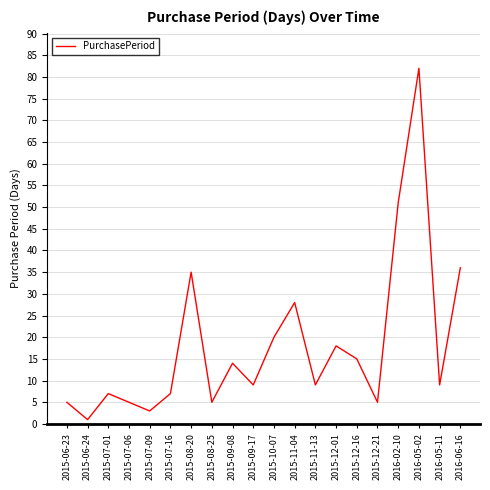

Where does the data first go above 9?

2015-08-20